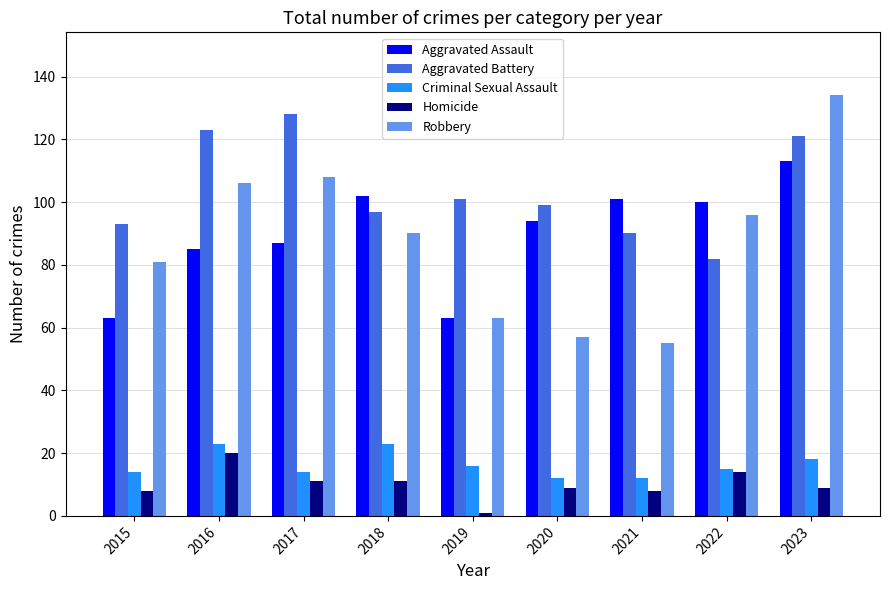

What is the difference between the highest and lowest values at 2017?

117